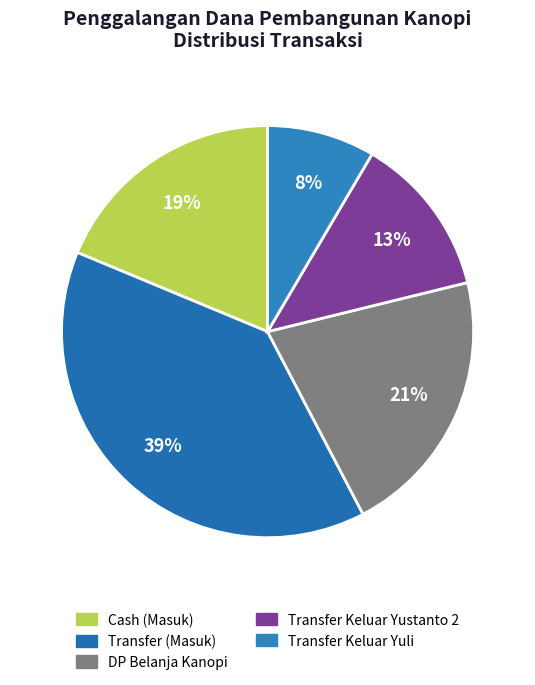

How many slices are in this pie chart?

5